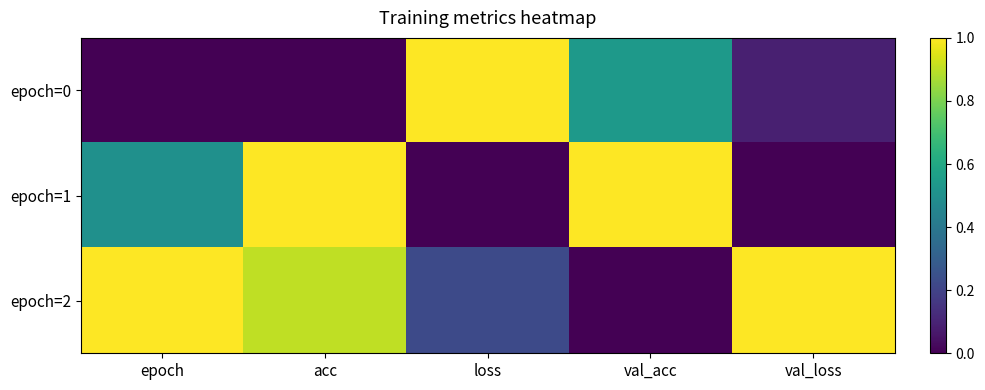

Rank the series at val_acc from highest to lowest value.

epoch=1, epoch=0, epoch=2